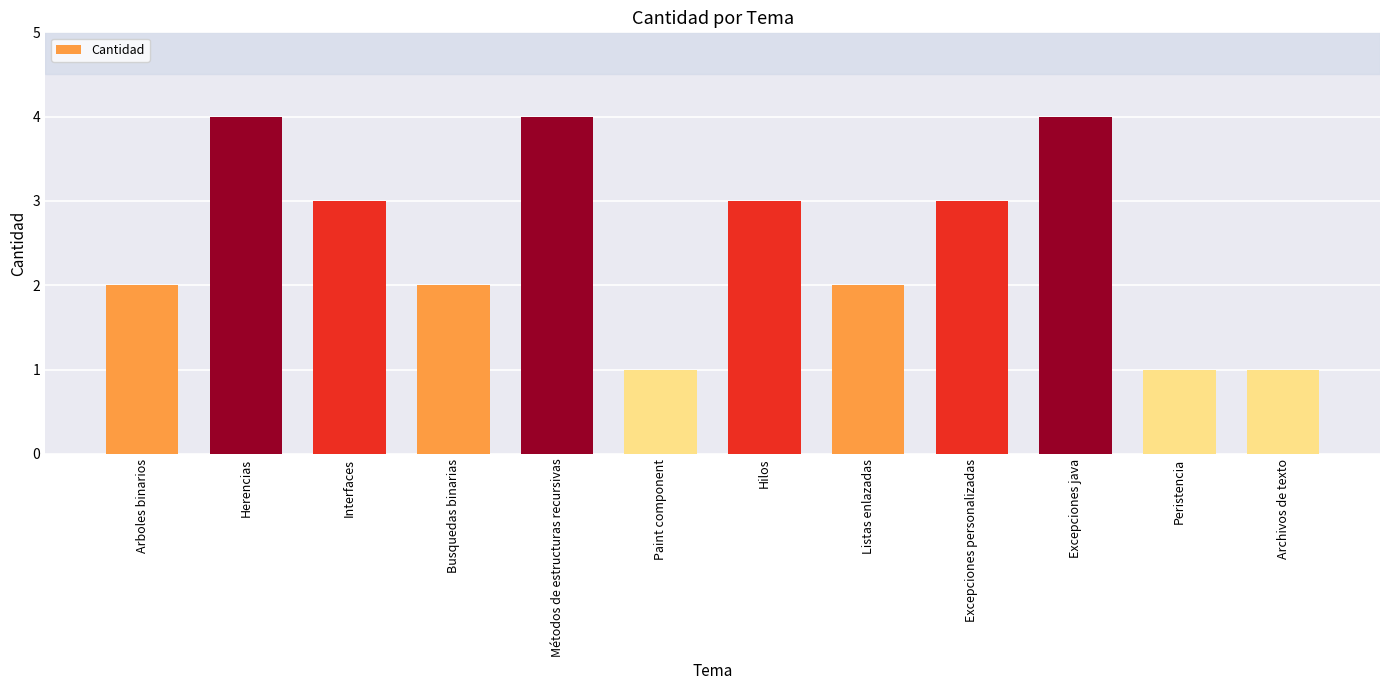

What is the difference between the maximum and minimum values?

3